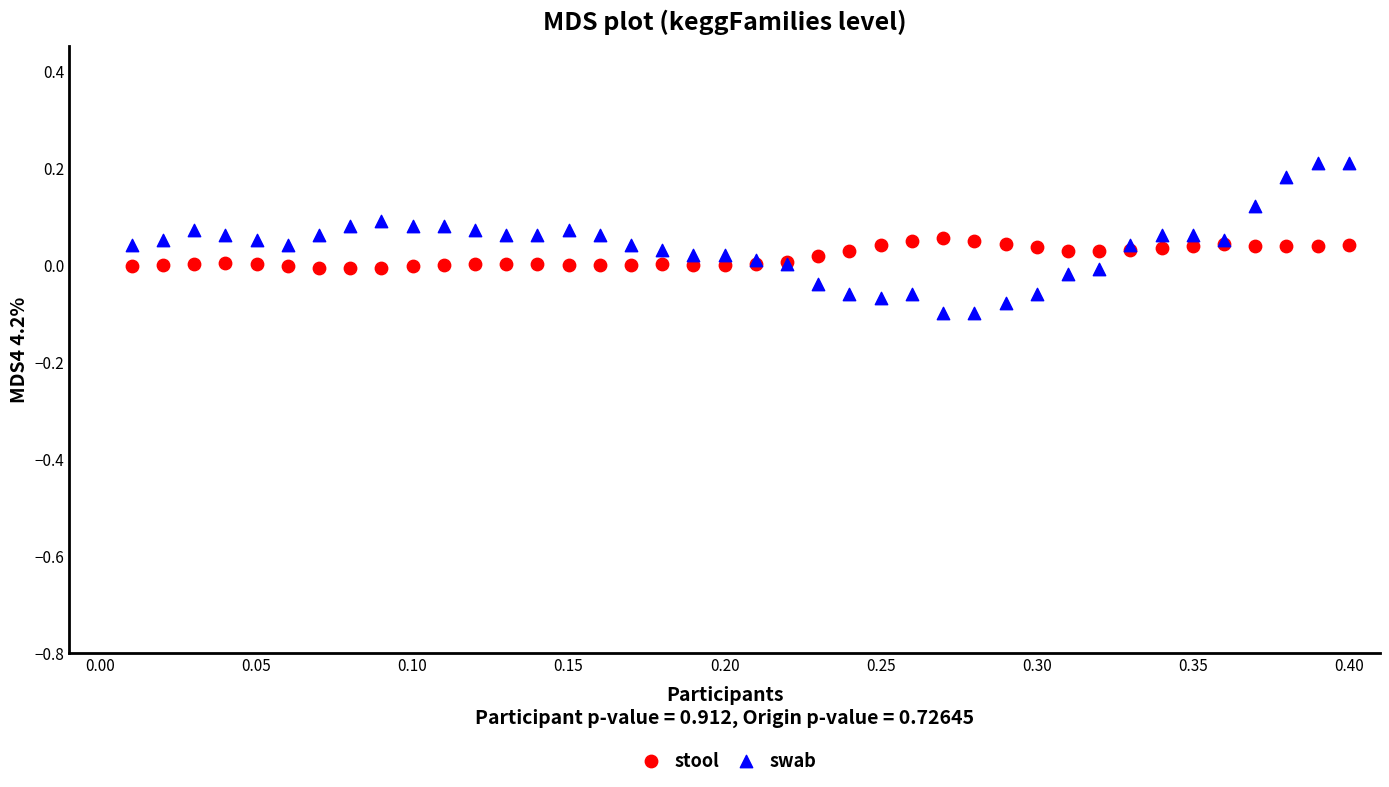

Which series contains the lowest Y value?

swab